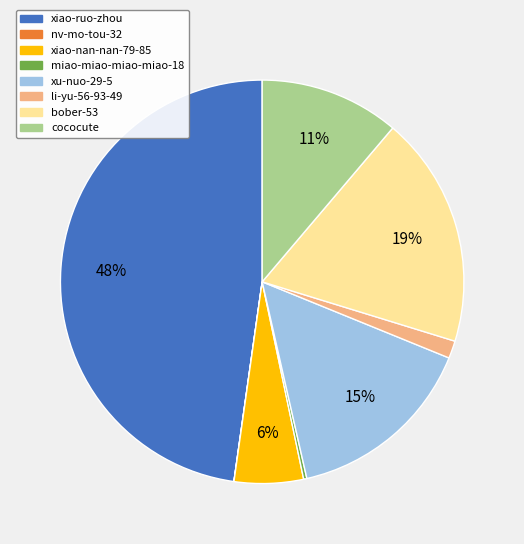

Which category has the biggest portion of the pie?

xiao-ruo-zhou